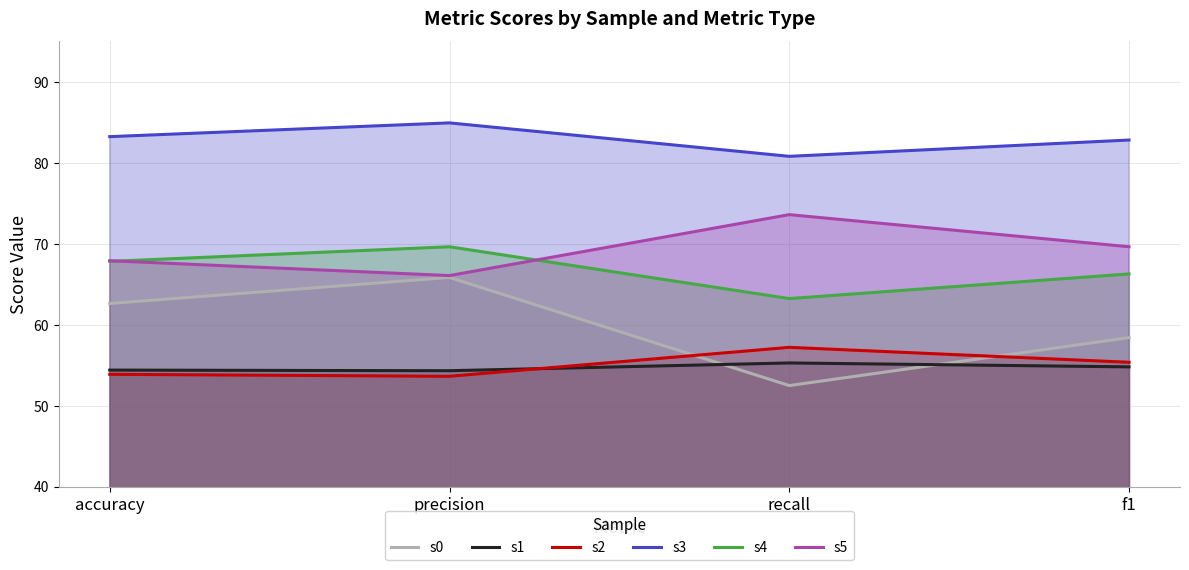

How many interior local peaks does the s4 series have?

1